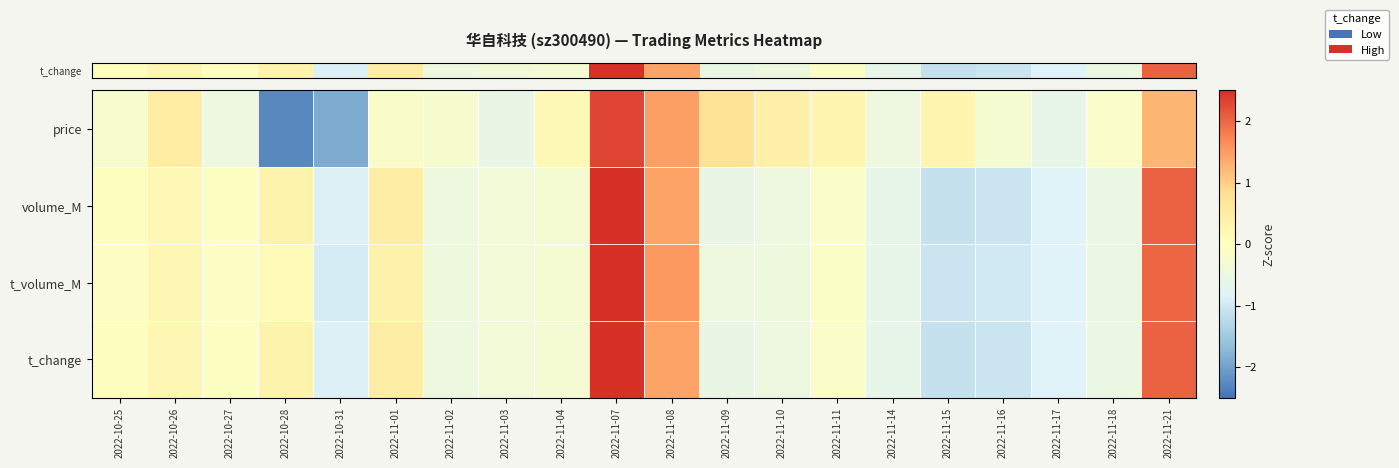

Which has a higher value, 2022-11-15 or 2022-11-01?

2022-11-15